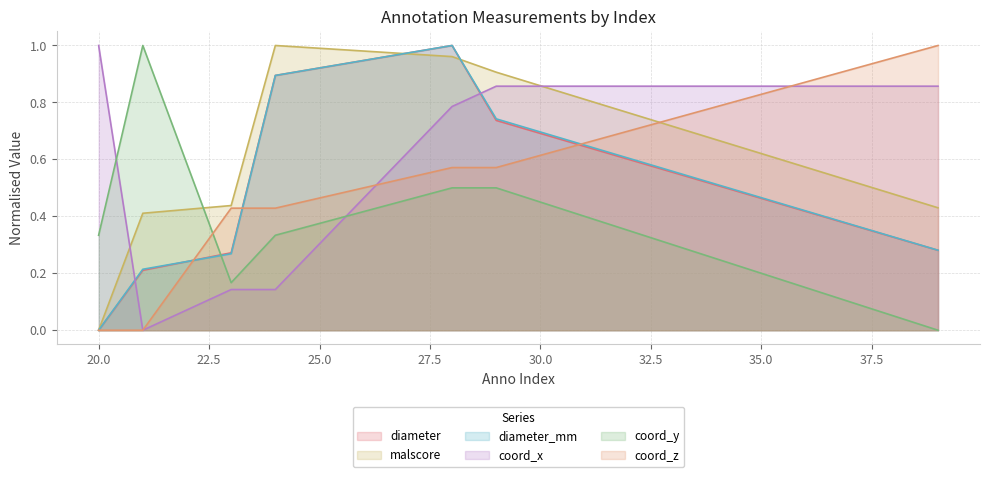

At which category does the chart reach its peak across all series?

28